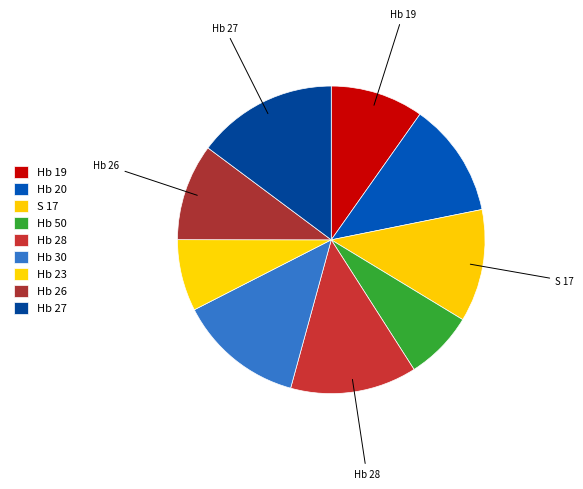

What is the change in value from Hb 50 to Hb 27?

+8.6